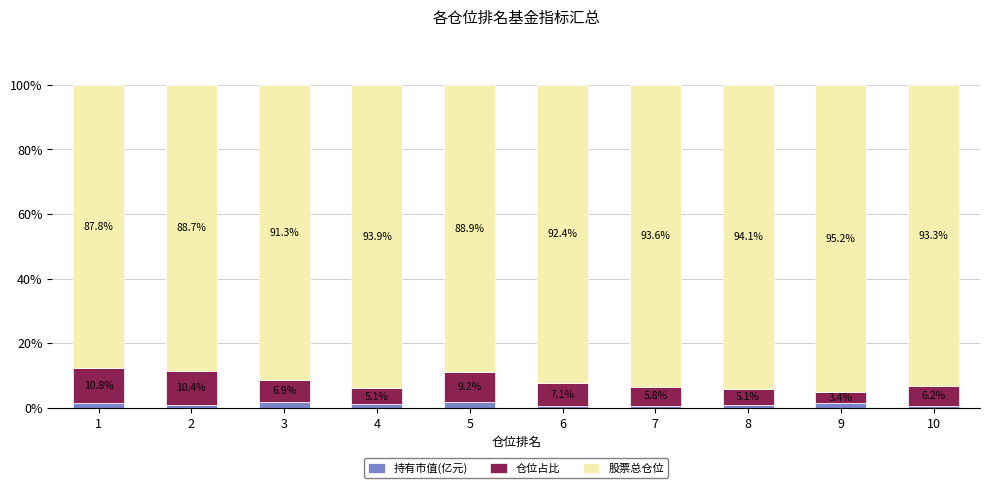

What is the total value across all series at 1?

100.0